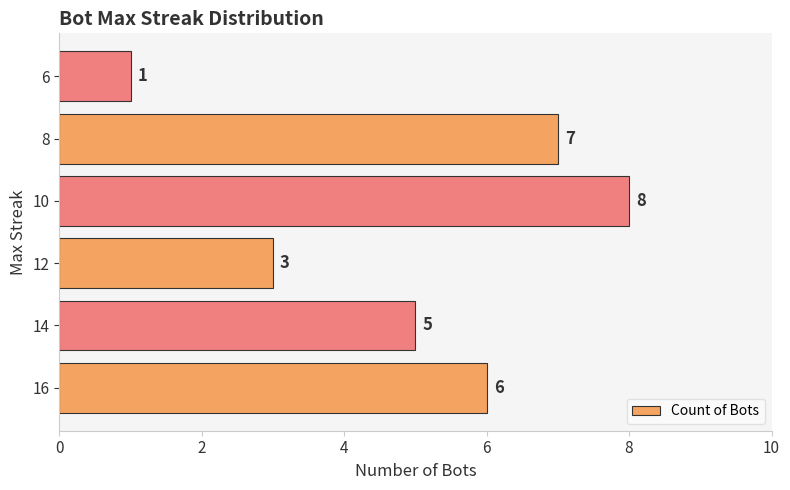

How many values are between 3 and 7?

4